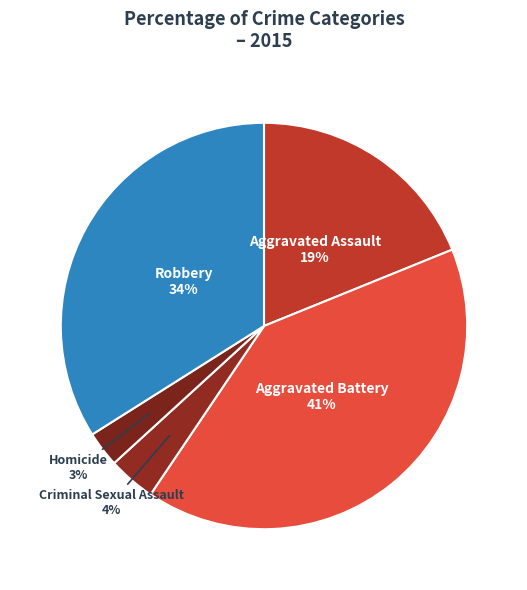

Count the number of slices in the pie.

5